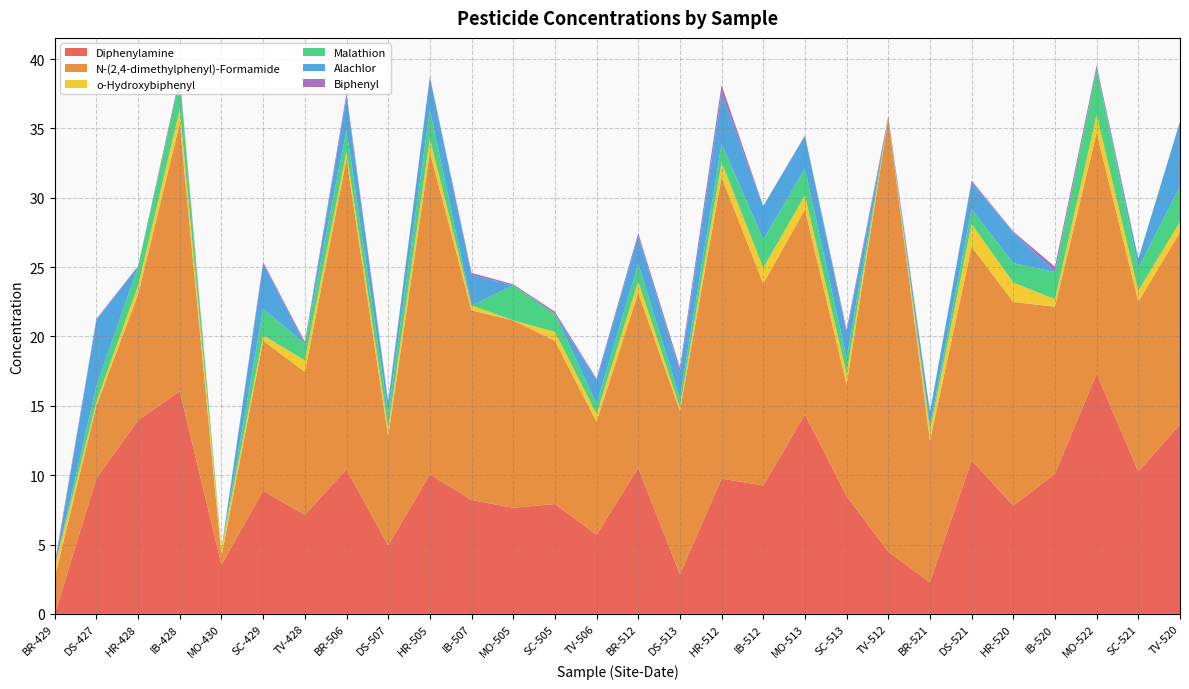

Reading left to right, list all the values displayed in this chart.

Diphenylamine: BR-429=0.0	DS-427=9.8	HR-428=14.0	IB-428=16.0	MO-430=3.5	SC-429=8.9	TV-428=7.1	BR-506=10.4	DS-507=4.9	HR-505=10.1	IB-507=8.2	MO-505=7.7	SC-505=7.9	TV-506=5.7	BR-512=10.5	DS-513=2.9	HR-512=9.7	IB-512=9.3	MO-513=14.4	SC-513=8.5	TV-512=4.5	BR-521=2.3	DS-521=11.1	HR-520=7.8	IB-520=10.1	MO-522=17.3	SC-521=10.3	TV-520=13.7
N-(2,4-dimethylphenyl)-Formamide: BR-429=2.6	DS-427=5.2	HR-428=9.1	IB-428=19.3	MO-430=0.6	SC-429=10.8	TV-428=10.3	BR-506=22.4	DS-507=7.9	HR-505=23.2	IB-507=13.7	MO-505=13.5	SC-505=11.8	TV-506=8.1	BR-512=12.6	DS-513=11.8	HR-512=21.8	IB-512=14.6	MO-513=14.8	SC-513=8.0	TV-512=31.2	BR-521=10.2	DS-521=15.4	HR-520=14.7	IB-520=12.1	MO-522=17.4	SC-521=12.3	TV-520=13.8
o-Hydroxybiphenyl: BR-429=0.7	DS-427=0.3	HR-428=0.6	IB-428=1.0	MO-430=0.5	SC-429=0.4	TV-428=0.8	BR-506=0.5	DS-507=0.6	HR-505=1.0	IB-507=0.3	MO-505=0.0	SC-505=0.6	TV-506=0.6	BR-512=0.8	DS-513=0.3	HR-512=1.1	IB-512=1.1	MO-513=1.0	SC-513=0.8	TV-512=0.0	BR-521=0.7	DS-521=1.6	HR-520=1.4	IB-520=0.5	MO-522=1.3	SC-521=0.8	TV-520=0.8
Malathion: BR-429=0.0	DS-427=1.1	HR-428=1.4	IB-428=2.1	MO-430=0.0	SC-429=1.9	TV-428=1.2	BR-506=1.6	DS-507=1.1	HR-505=2.1	IB-507=0.0	MO-505=2.5	SC-505=1.3	TV-506=0.7	BR-512=1.3	DS-513=0.7	HR-512=1.3	IB-512=2.1	MO-513=1.9	SC-513=1.1	TV-512=0.0	BR-521=0.4	DS-521=1.1	HR-520=1.4	IB-520=2.0	MO-522=3.3	SC-521=1.6	TV-520=2.5
Alachlor: BR-429=0.0	DS-427=4.8	HR-428=0.0	IB-428=0.0	MO-430=0.0	SC-429=3.2	TV-428=0.0	BR-506=2.4	DS-507=0.8	HR-505=2.3	IB-507=2.2	MO-505=0.0	SC-505=0.0	TV-506=1.7	BR-512=2.0	DS-513=1.9	HR-512=3.6	IB-512=2.4	MO-513=2.4	SC-513=1.8	TV-512=0.0	BR-521=1.0	DS-521=1.9	HR-520=2.2	IB-520=0.0	MO-522=0.0	SC-521=0.6	TV-520=4.7
Biphenyl: BR-429=0.3	DS-427=0.1	HR-428=0.0	IB-428=0.2	MO-430=0.0	SC-429=0.1	TV-428=0.2	BR-506=0.3	DS-507=0.1	HR-505=0.1	IB-507=0.1	MO-505=0.1	SC-505=0.2	TV-506=0.1	BR-512=0.2	DS-513=0.3	HR-512=0.6	IB-512=0.0	MO-513=0.0	SC-513=0.2	TV-512=0.2	BR-521=0.0	DS-521=0.1	HR-520=0.1	IB-520=0.4	MO-522=0.3	SC-521=0.0	TV-520=0.0